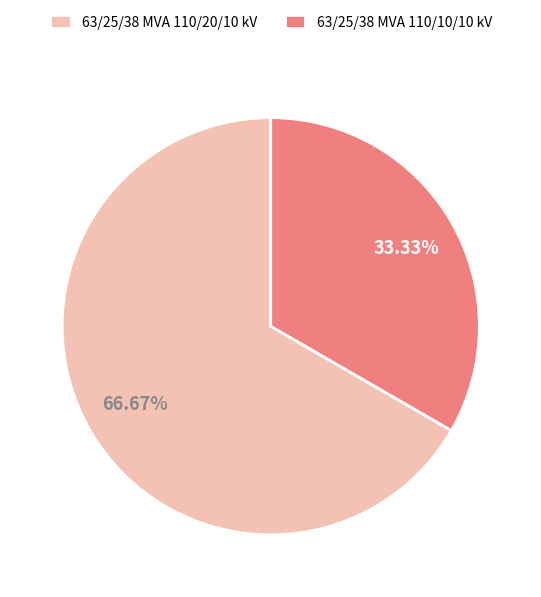

What percentage is the 63/25/38 MVA 110/10/10 kV slice, to the nearest percent?

33%